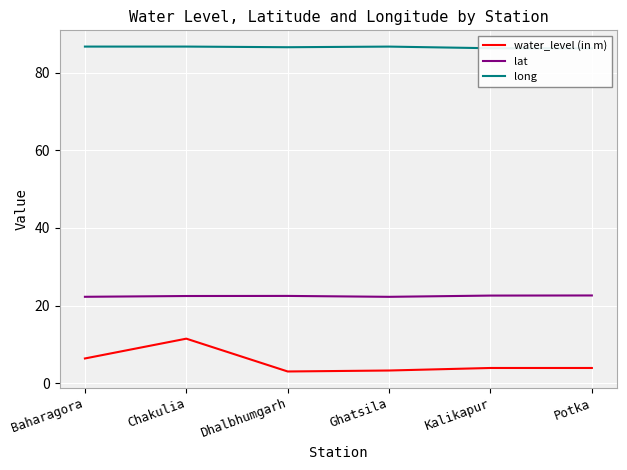

What is the label of the 1st point from the left?

Baharagora